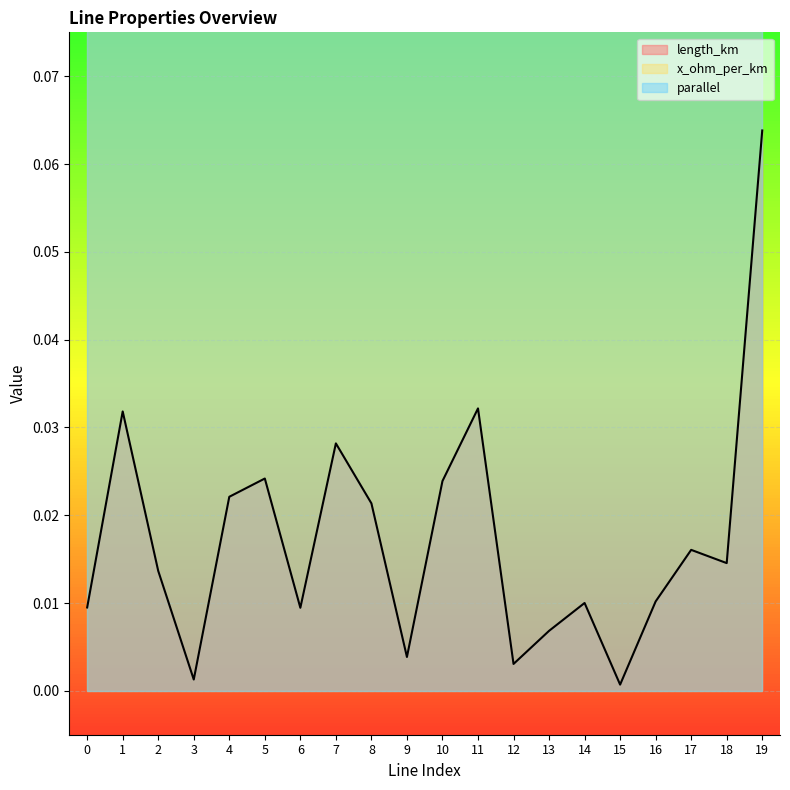

How many lines are shown in the chart?

3